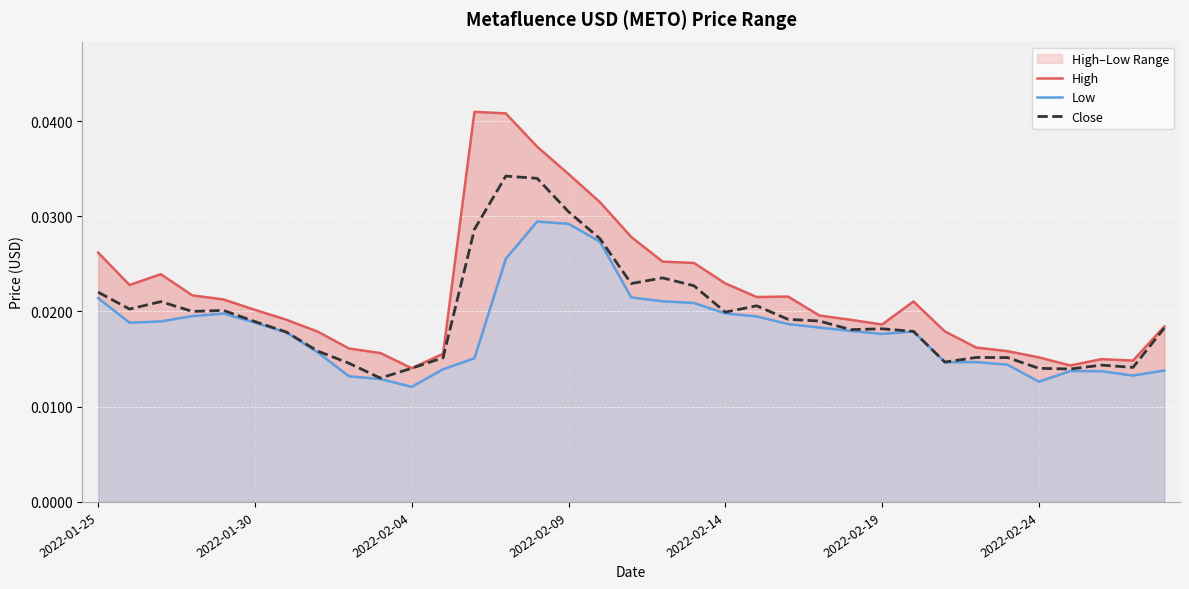

How many interior local peaks does the Low series have?

5